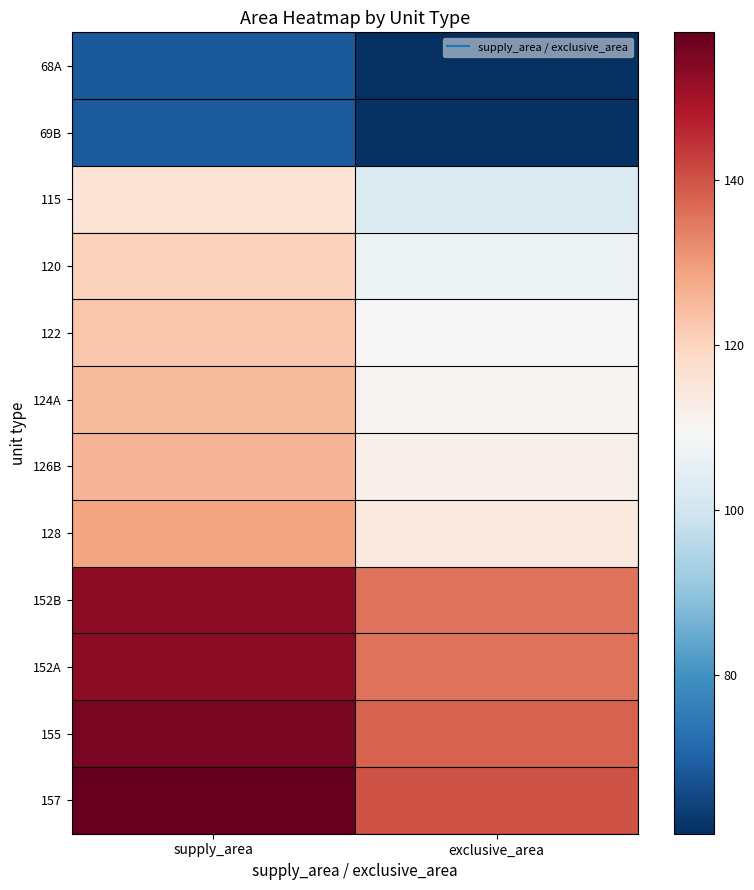

What is the difference between the highest and lowest values at supply_area?

89.4